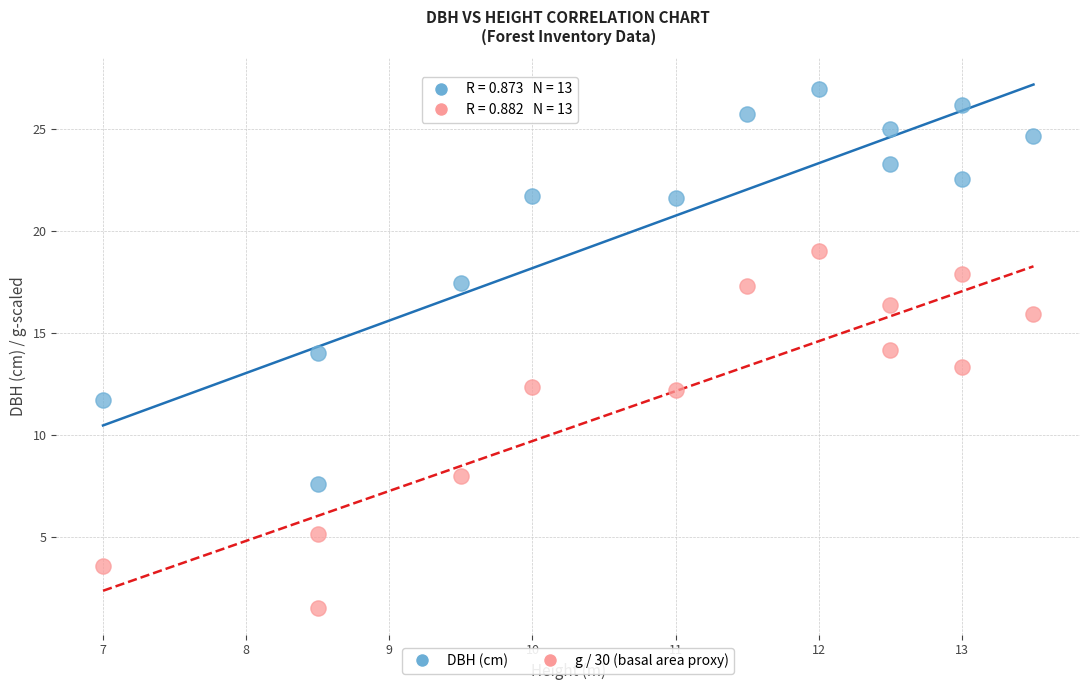

Across all data points, what is the range of X values (max minus min)?

6.5